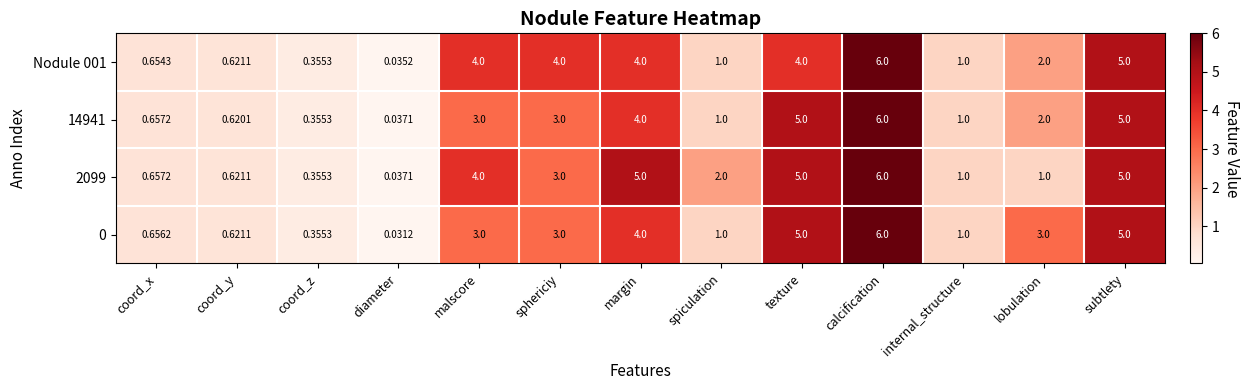

Which category has the highest value in the 14941 series?

calcification